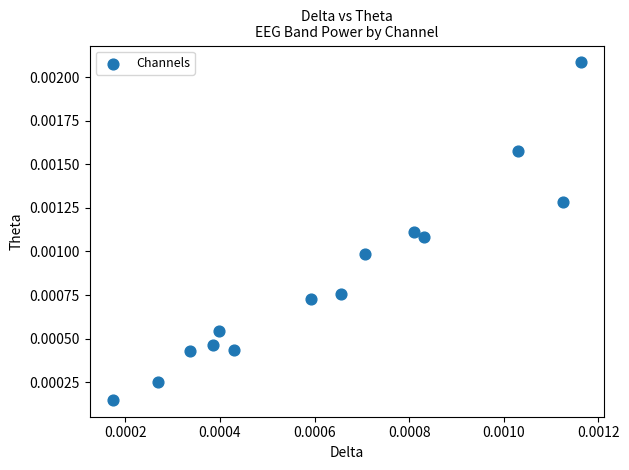

How many data points are displayed?

14